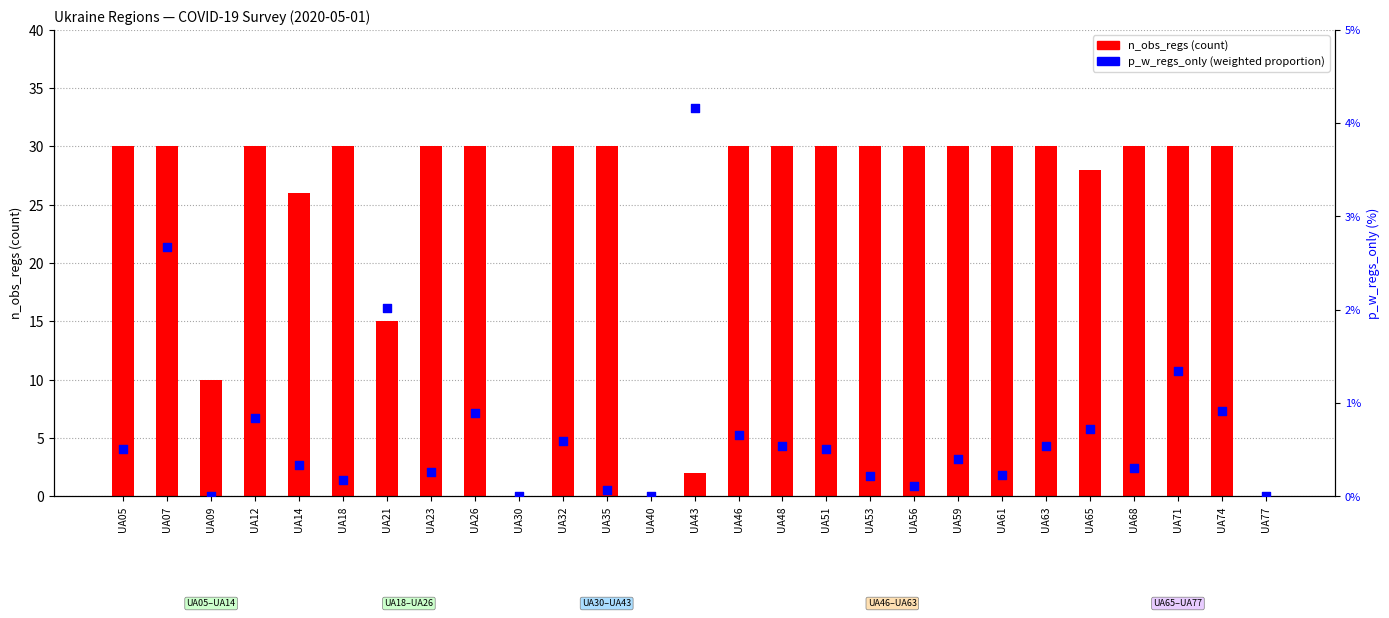

Which series has the largest total across all categories?

n_obs_regs